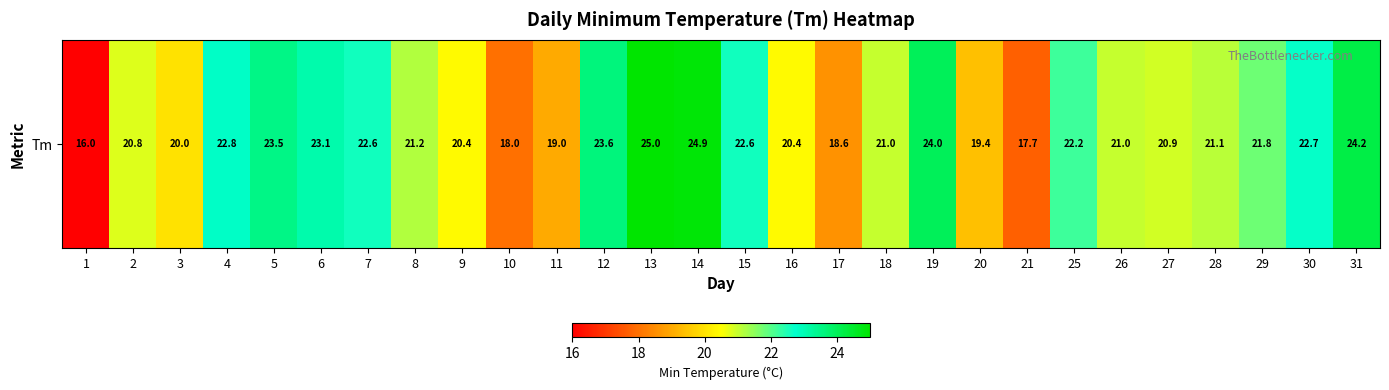

Reading left to right, extract all data points from this chart.

1=16.0	2=20.8	3=20.0	4=22.8	5=23.5	6=23.1	7=22.6	8=21.2	9=20.4	10=18.0	11=19.0	12=23.6	13=25.0	14=24.9	15=22.6	16=20.4	17=18.6	18=21.0	19=24.0	20=19.4	21=17.7	25=22.2	26=21.0	27=20.9	28=21.1	29=21.8	30=22.7	31=24.2